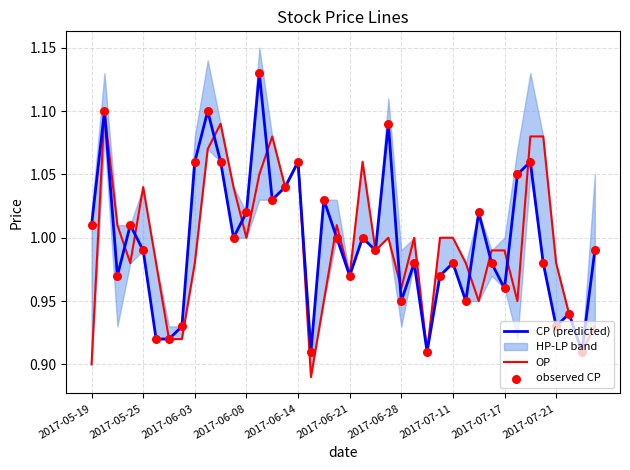

What is the total value across all series at 29?

2.9